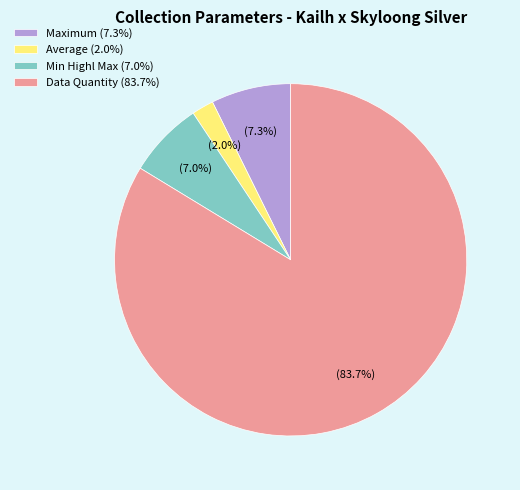

What is the total percentage of Min Highl Max (7.0%) and Average (2.0%)?

9.0%